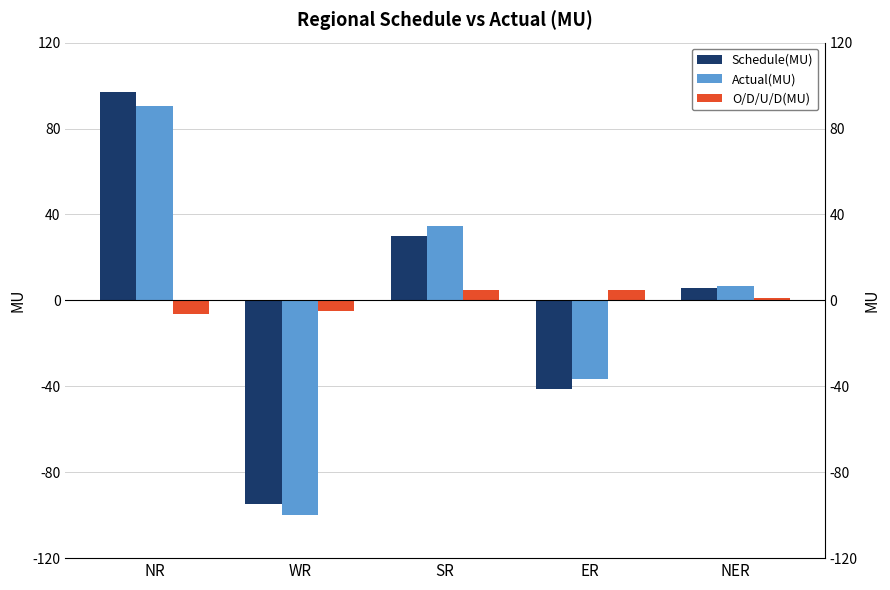

At which category is the sum across all series the highest?

NR